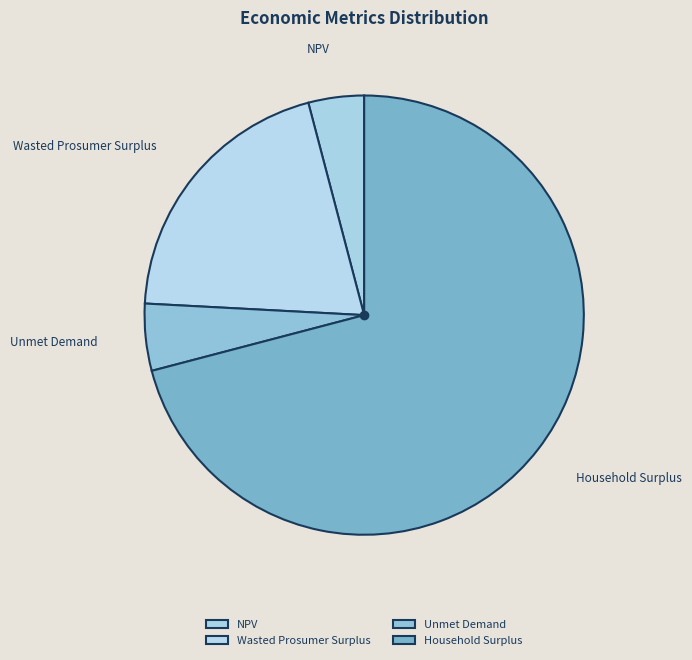

What is the largest slice in the pie chart?

Household Surplus